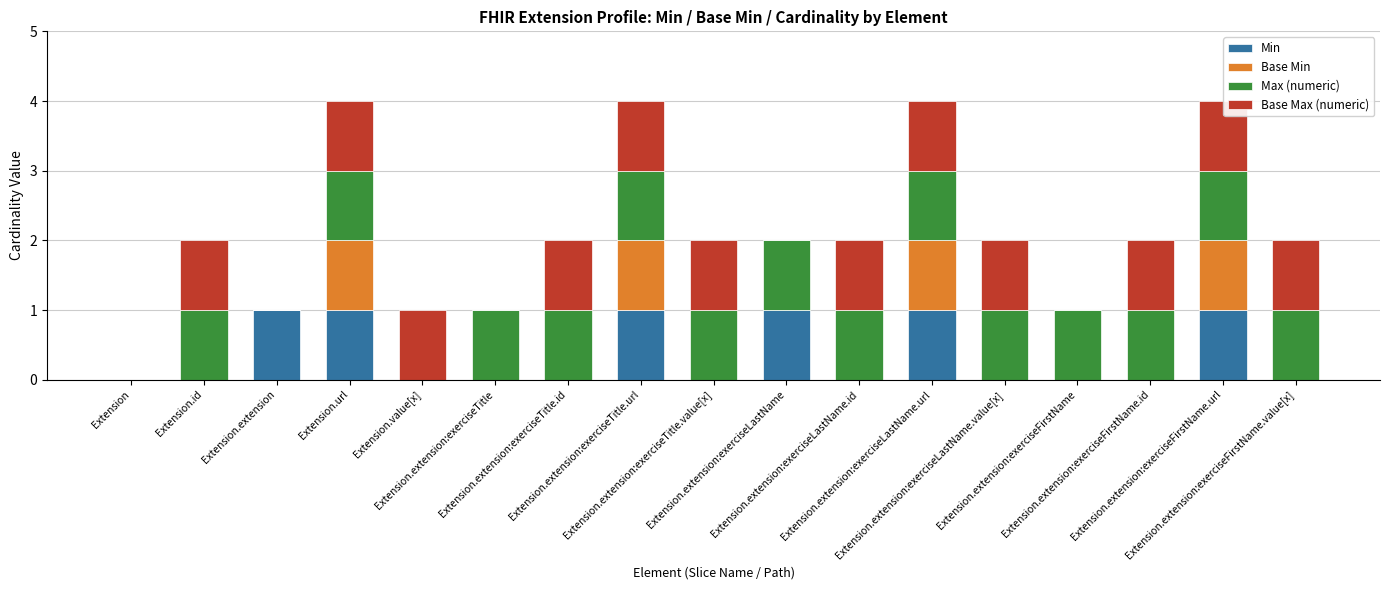

True or false: Min has a value of 1 at Extension.extension.

True